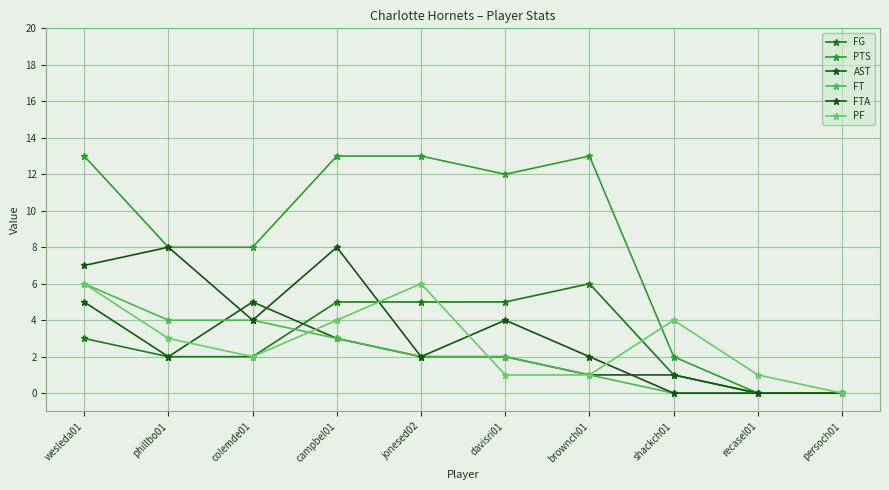

How many interior local peaks does the PF series have?

2